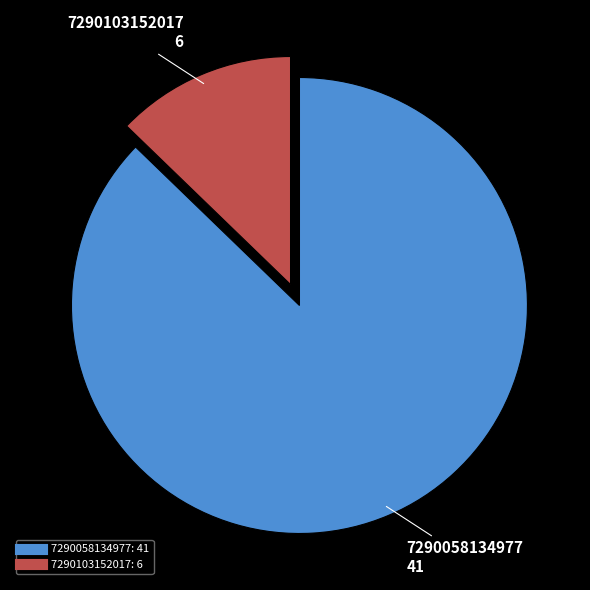

Is it true that 7290103152017 is 18% of the pie?

False